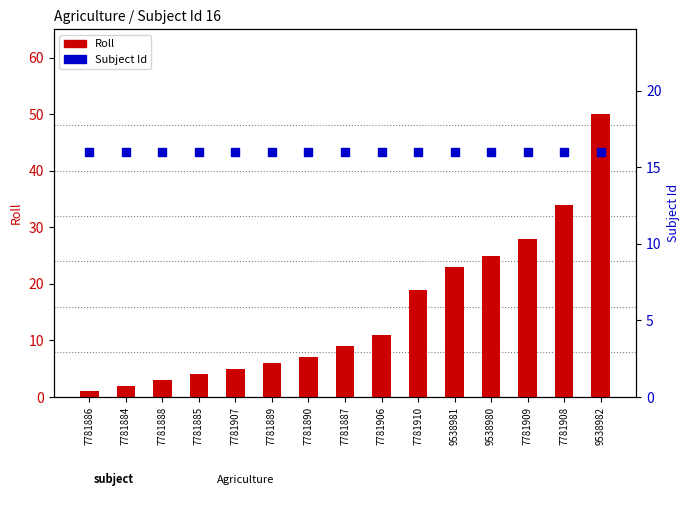

Which series contains the lowest Y value?

Roll